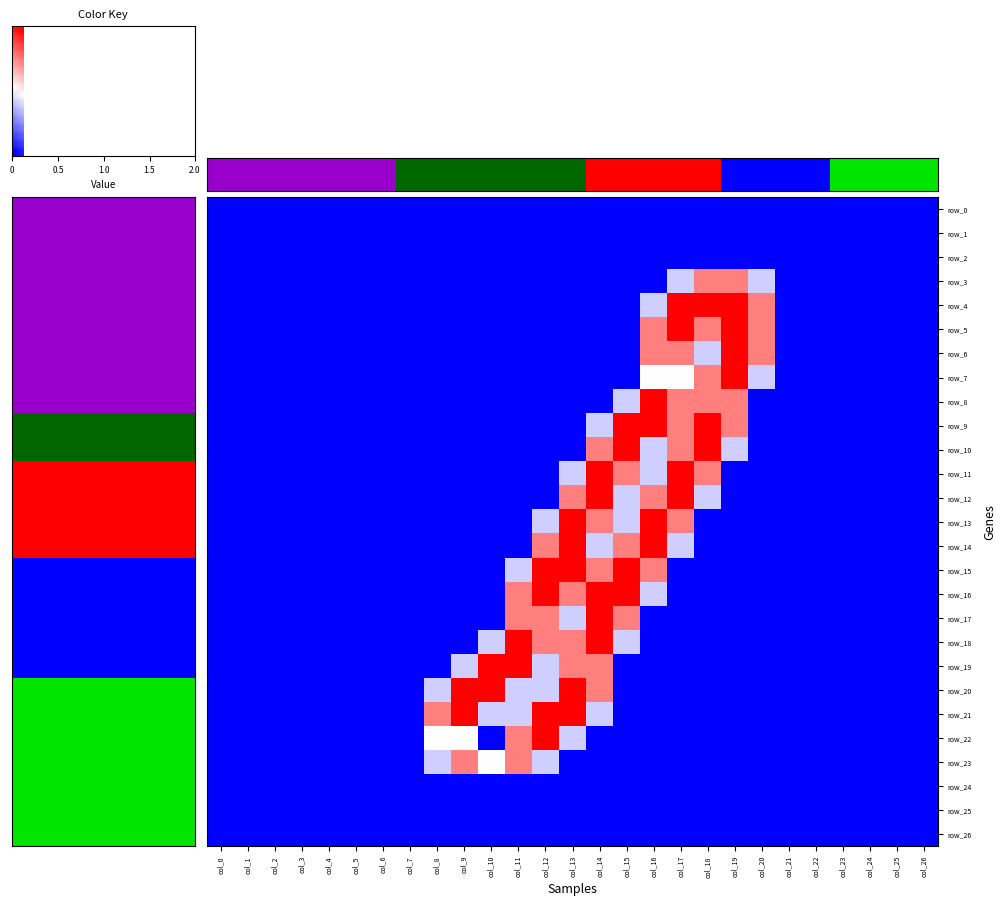

Rank the series at 19 from highest to lowest value.

row_4, row_5, row_6, row_7, row_3, row_8, row_9, row_10, row_0, row_1, row_2, row_11, row_12, row_13, row_14, row_15, row_16, row_17, row_18, row_19, row_20, row_21, row_22, row_23, row_24, row_25, row_26